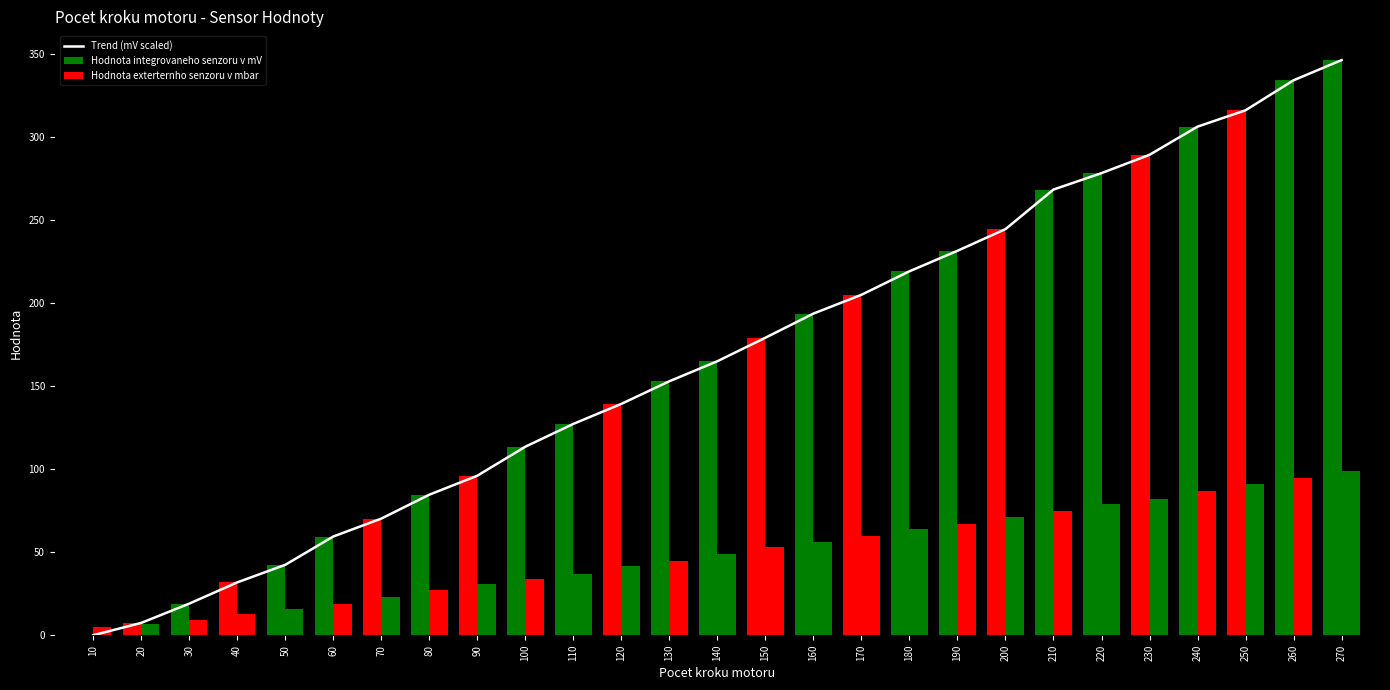

Reading left to right, list all the values displayed in this chart.

Trend (mV scaled): 10=0.0	20=7.4	30=19.0	40=31.8	50=42.4	60=59.5	70=70.3	80=84.7	90=96.1	100=113.6	110=127.3	120=139.4	130=153.0	140=165.1	150=179.2	160=193.8	170=205.1	180=219.3	190=231.6	200=244.7	210=268.5	220=278.4	230=289.4	240=306.4	250=316.3	260=334.3	270=346.5
Hodnota integrovaneho senzoru v mV: 10=0.0	20=7.4	30=19.0	40=31.8	50=42.4	60=59.5	70=70.3	80=84.7	90=96.1	100=113.6	110=127.3	120=139.4	130=153.0	140=165.1	150=179.2	160=193.8	170=205.1	180=219.3	190=231.6	200=244.7	210=268.5	220=278.4	230=289.4	240=306.4	250=316.3	260=334.3	270=346.5
Hodnota exterternho senzoru v mbar: 10=5.0	20=7.0	30=9.0	40=13.0	50=16.0	60=19.0	70=23.0	80=27.0	90=31.0	100=34.0	110=37.0	120=42.0	130=45.0	140=49.0	150=53.0	160=56.0	170=60.0	180=64.0	190=67.0	200=71.0	210=75.0	220=79.0	230=82.0	240=87.0	250=91.0	260=95.0	270=99.0